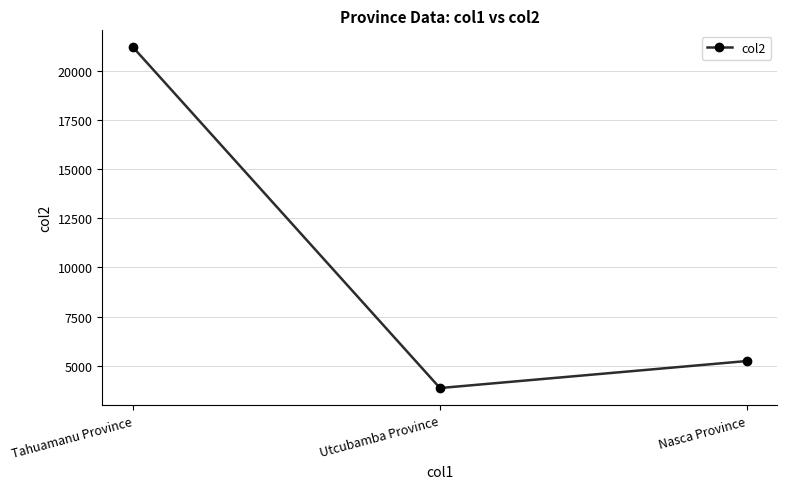

Rank the categories by value from highest to lowest.

Tahuamanu Province, Nasca Province, Utcubamba Province